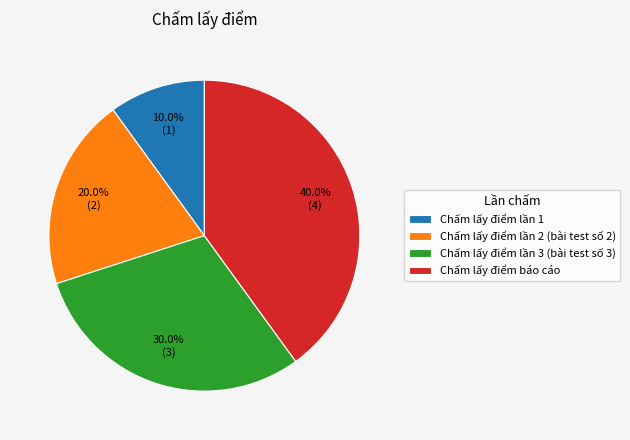

Is it true that Chấm lấy điểm lần 2 (bài test số 2) is 8% of the pie?

False